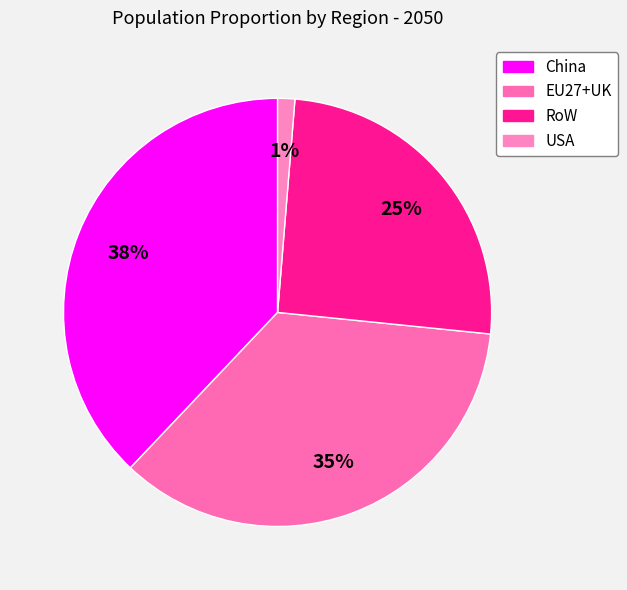

Which category has the smallest portion of the pie?

USA